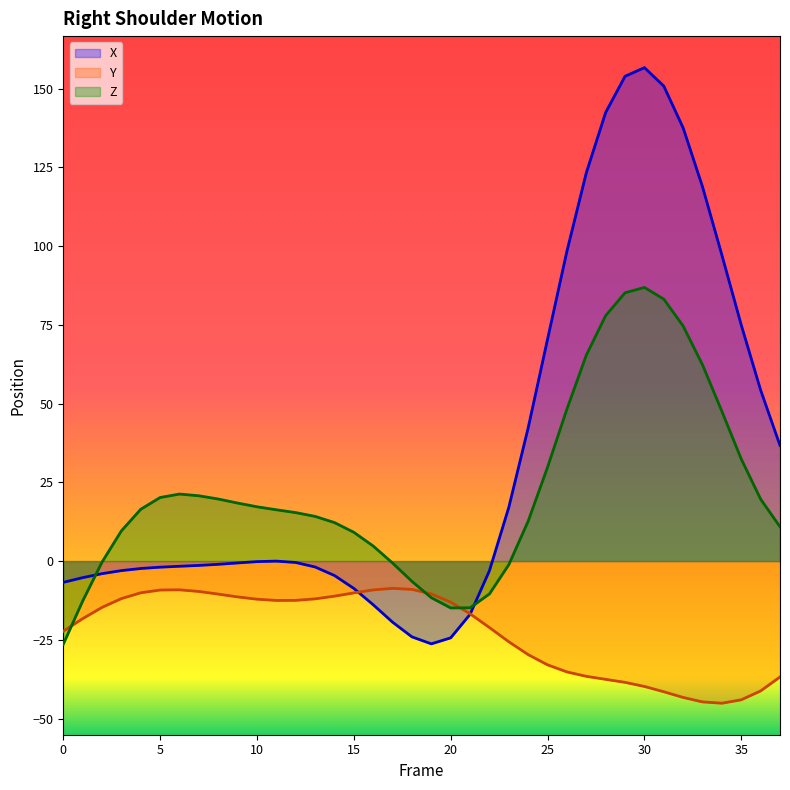

Reading left to right, list all the values displayed in this chart.

X: 0=-6.8	1=-5.3	2=-4.0	3=-3.0	4=-2.3	5=-1.9	6=-1.6	7=-1.4	8=-1.0	9=-0.6	10=-0.2	11=-0.0	12=-0.4	13=-1.9	14=-4.6	15=-8.7	16=-13.9	17=-19.4	18=-24.1	19=-26.3	20=-24.4	21=-16.9	22=-3.1	23=17.1	24=42.3	25=70.5	26=98.4	27=123.3	28=142.4	29=153.9	30=156.7	31=150.8	32=137.5	33=118.8	34=97.2	35=74.9	36=54.3	37=36.7
Y: 0=-22.3	1=-18.3	2=-14.7	3=-11.9	4=-10.1	5=-9.2	6=-9.1	7=-9.6	8=-10.5	9=-11.4	10=-12.1	11=-12.5	12=-12.5	13=-12.0	14=-11.1	15=-10.1	16=-9.1	17=-8.7	18=-9.0	19=-10.4	20=-13.0	21=-16.7	22=-21.1	23=-25.6	24=-29.7	25=-32.9	26=-35.2	27=-36.6	28=-37.5	29=-38.5	30=-39.8	31=-41.5	32=-43.3	33=-44.7	34=-45.1	35=-44.0	36=-41.2	37=-36.8
Z: 0=-26.4	1=-12.7	2=-0.3	3=9.6	4=16.5	5=20.2	6=21.3	7=20.7	8=19.7	9=18.4	10=17.2	11=16.3	12=15.4	13=14.2	14=12.2	15=9.1	16=4.8	17=-0.6	18=-6.4	19=-11.6	20=-14.9	21=-14.8	22=-10.4	23=-1.1	24=12.7	25=29.8	26=48.3	27=65.4	28=77.9	29=85.2	30=86.9	31=83.2	32=74.6	33=62.3	34=47.5	35=32.4	36=19.7	37=10.9